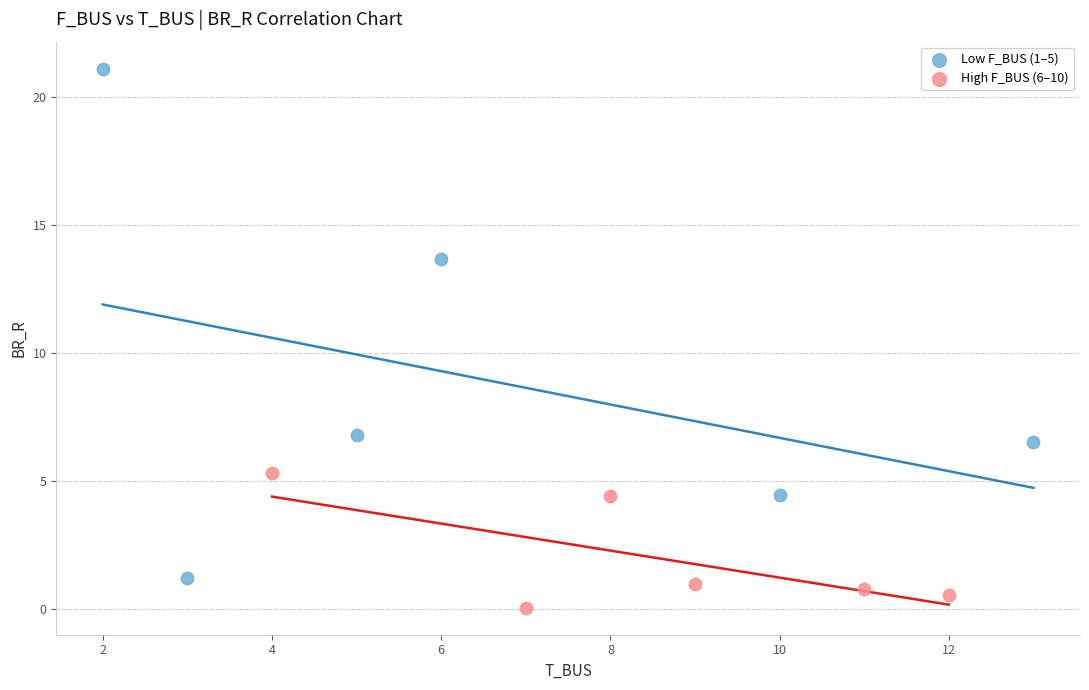

Which series reaches the minimum Y coordinate?

High F_BUS (6–10)